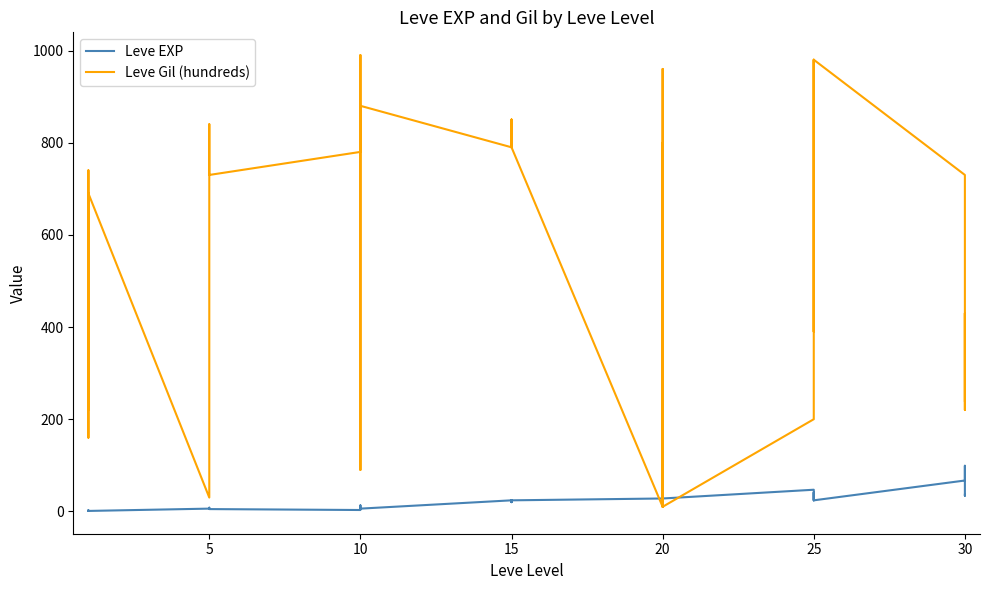

True or false: Leve Gil (hundreds) has a value of 425 at 10.

False